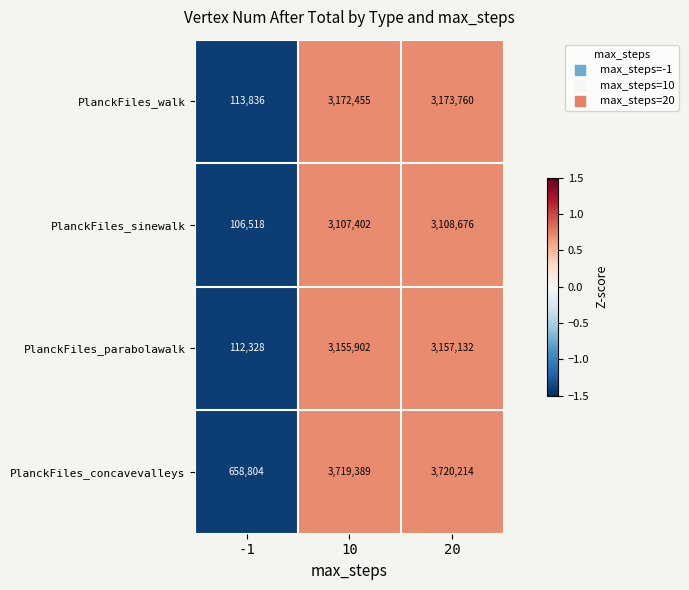

At which label is PlanckFiles_sinewalk closest to 1607597?

10